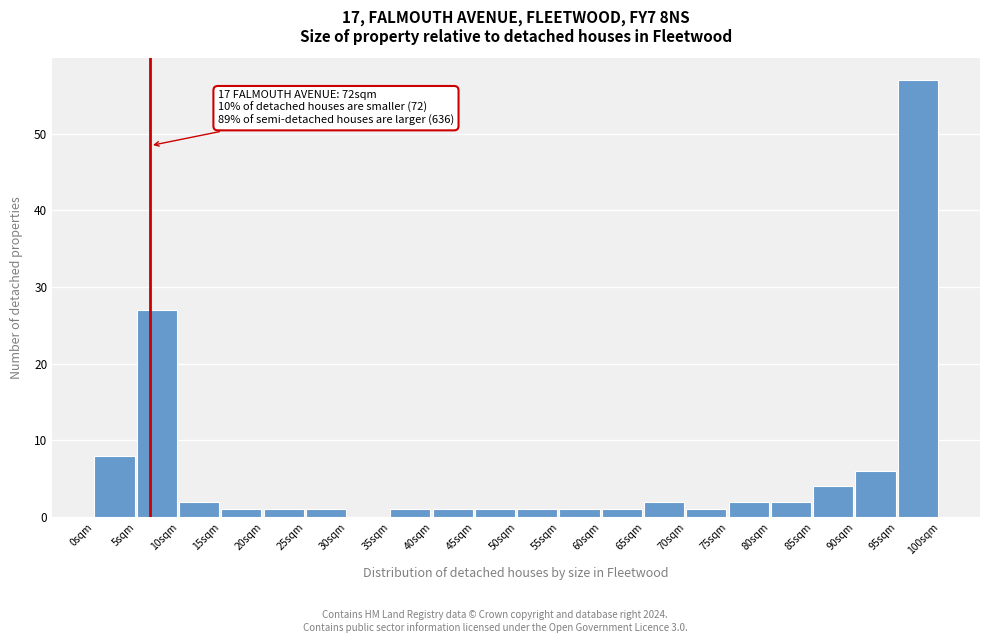

Which range on the x-axis has the tallest bar?

95 to 100